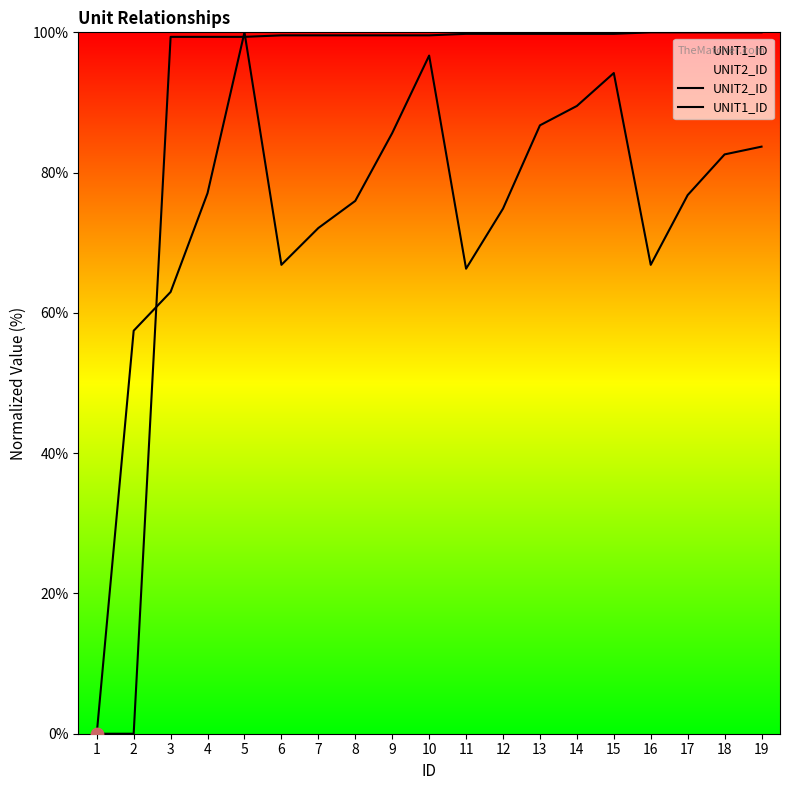

At how many categories does at least one series exceed 89?

17